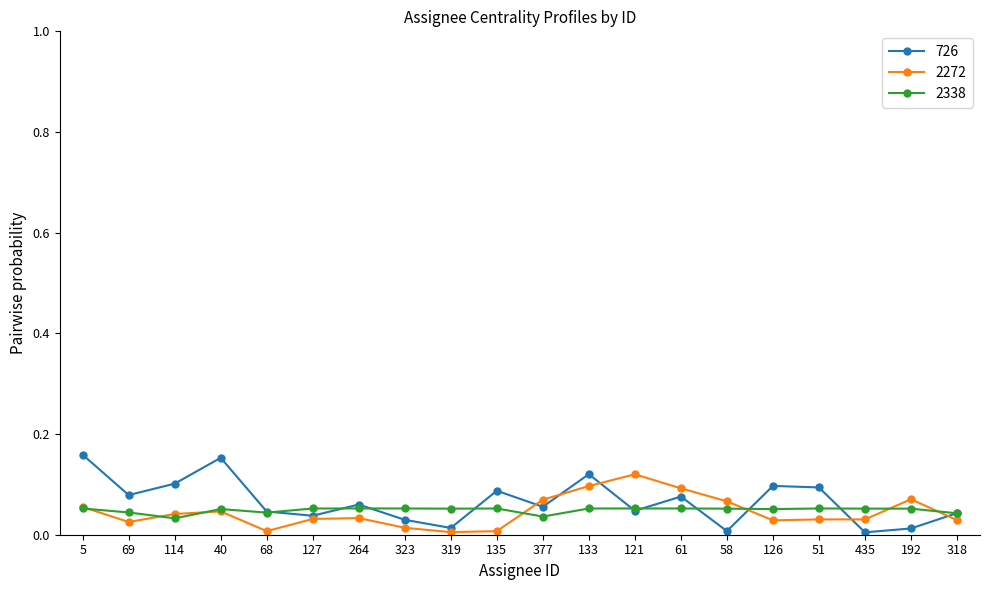

How many categories are shown in the chart?

20